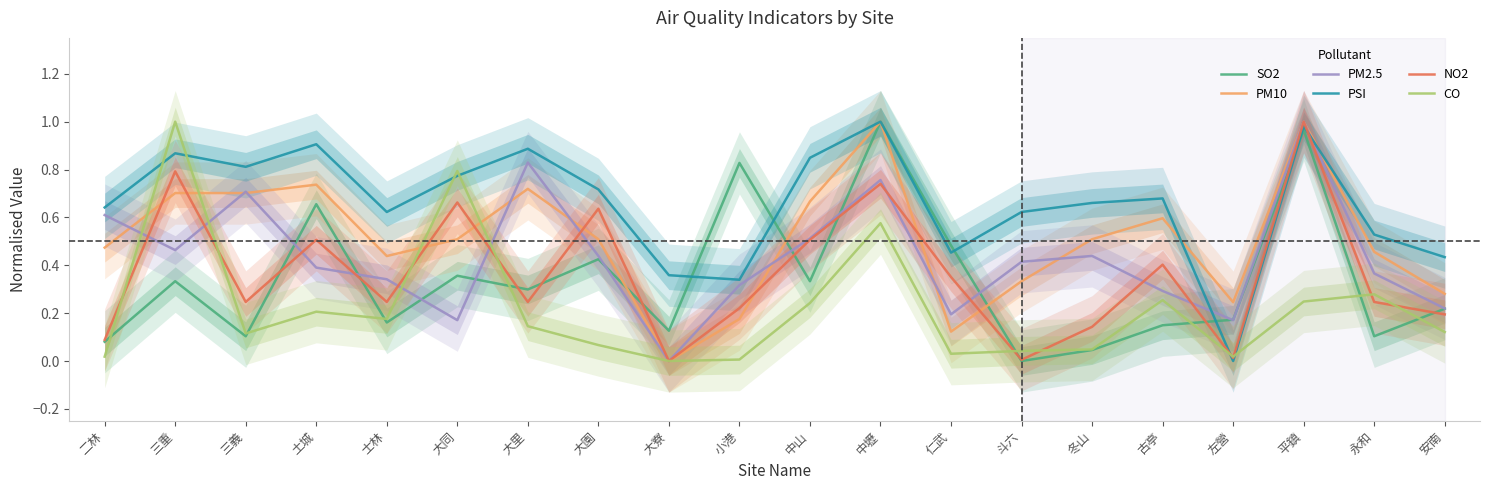

The PM10 series shows 1.1 at 中山. True or false?

False